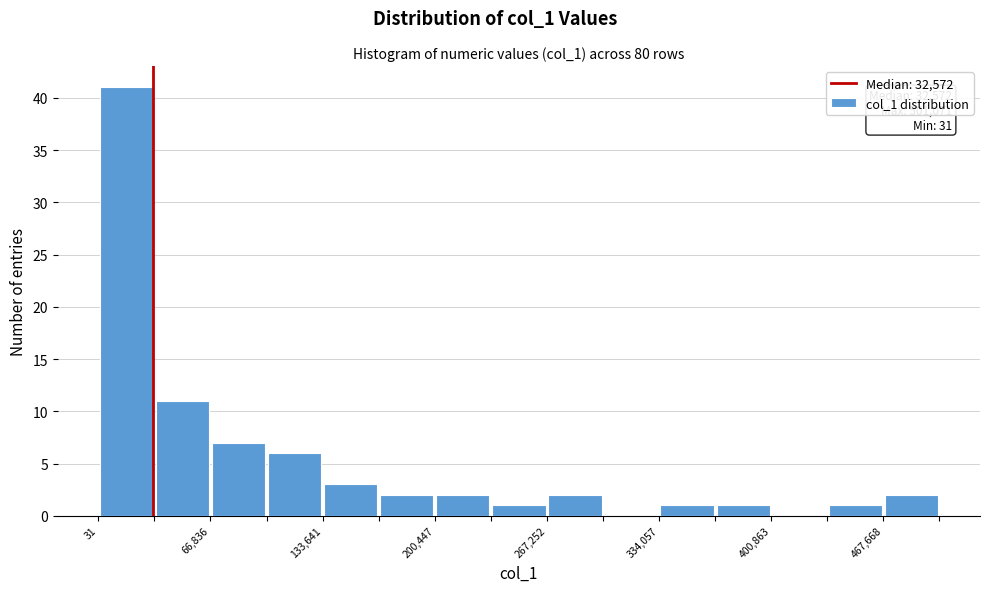

Read against the x-axis, roughly where is the centre of the tallest bar?

20000